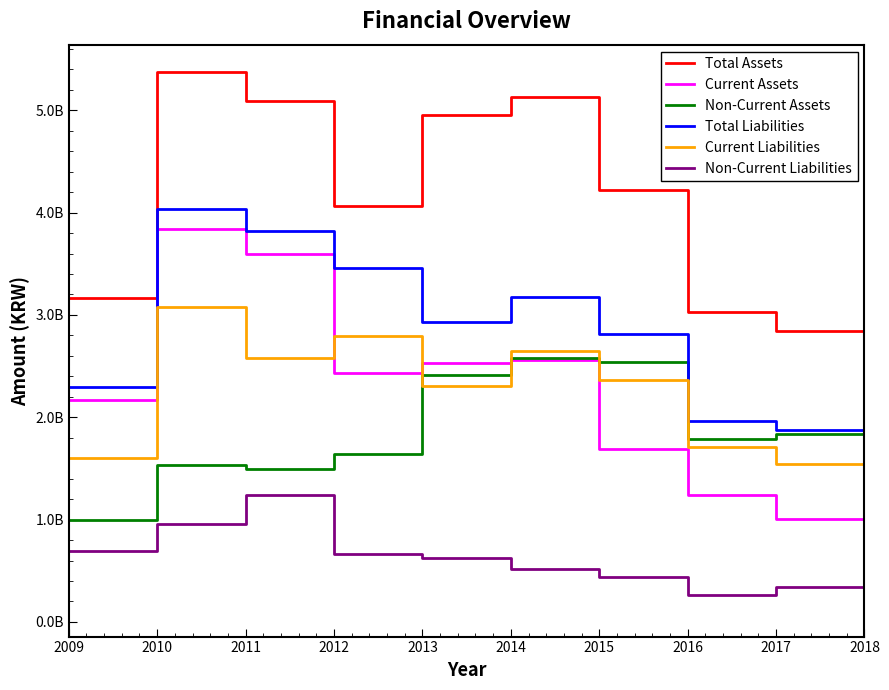

What is the value of the Non-Current Liabilities point at the 7th from the left?

442838407